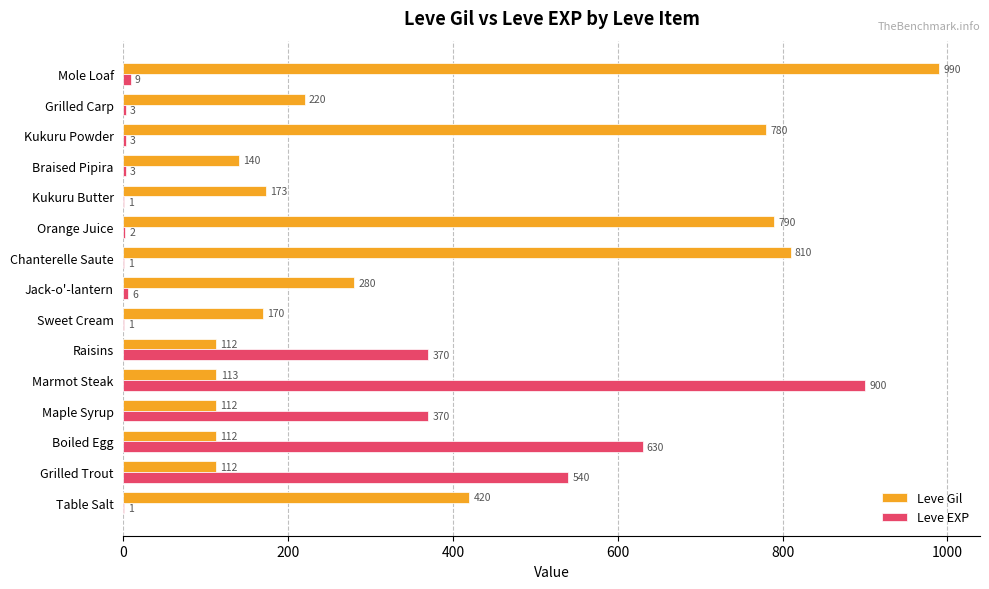

Is it true that Leve EXP equals 6 at Jack-o'-lantern?

True